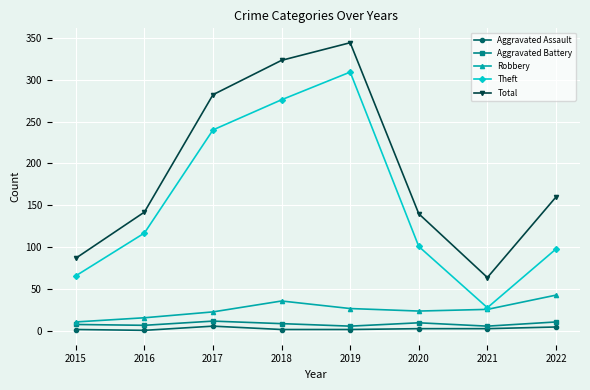

How many lines are shown in the chart?

5